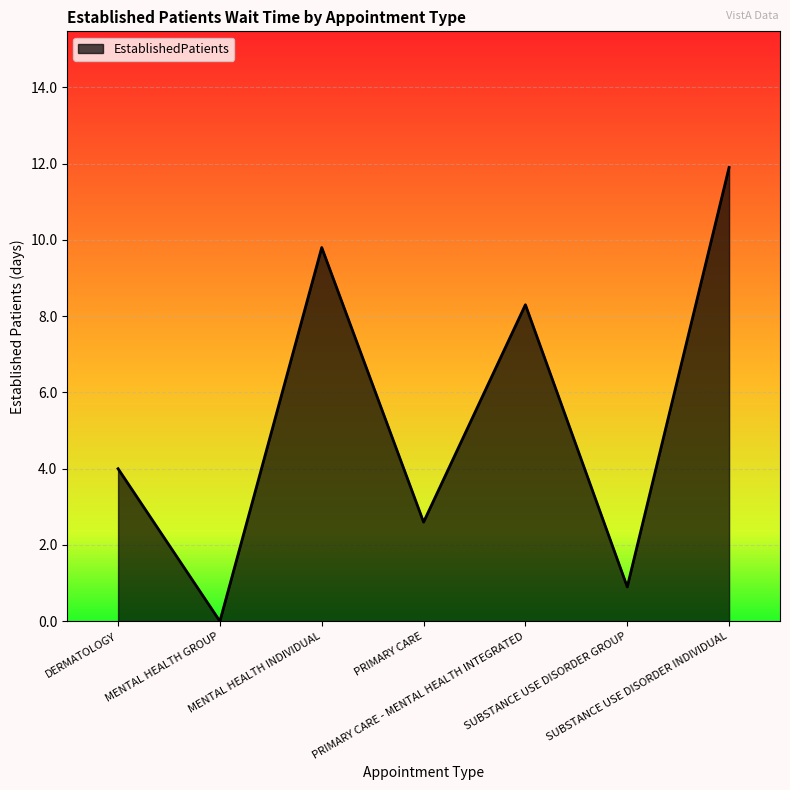

Is it true that the value at SUBSTANCE USE DISORDER GROUP is 0.9?

True